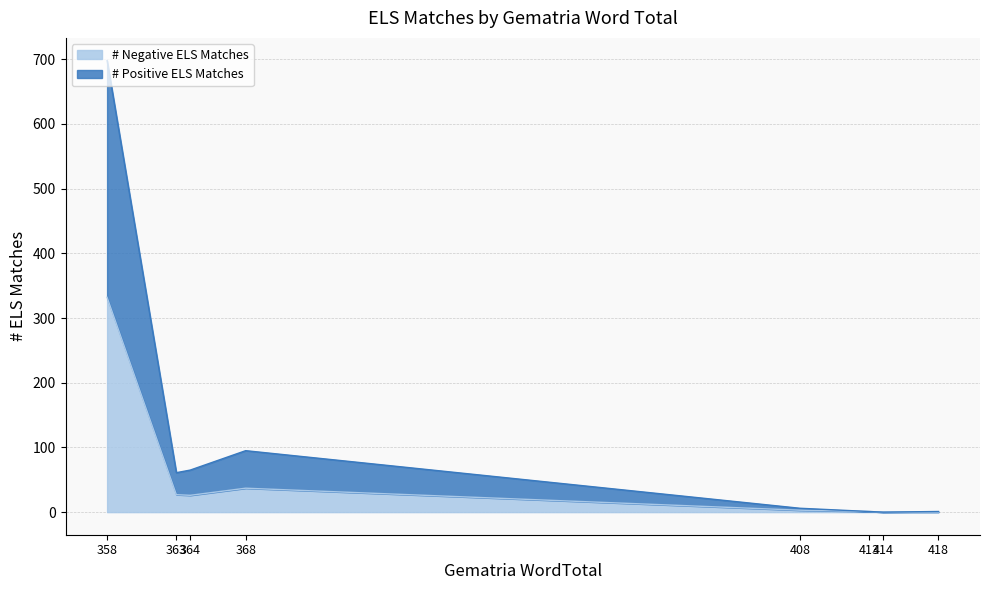

Is it true that # Positive ELS Matches equals 2 at 408?

False